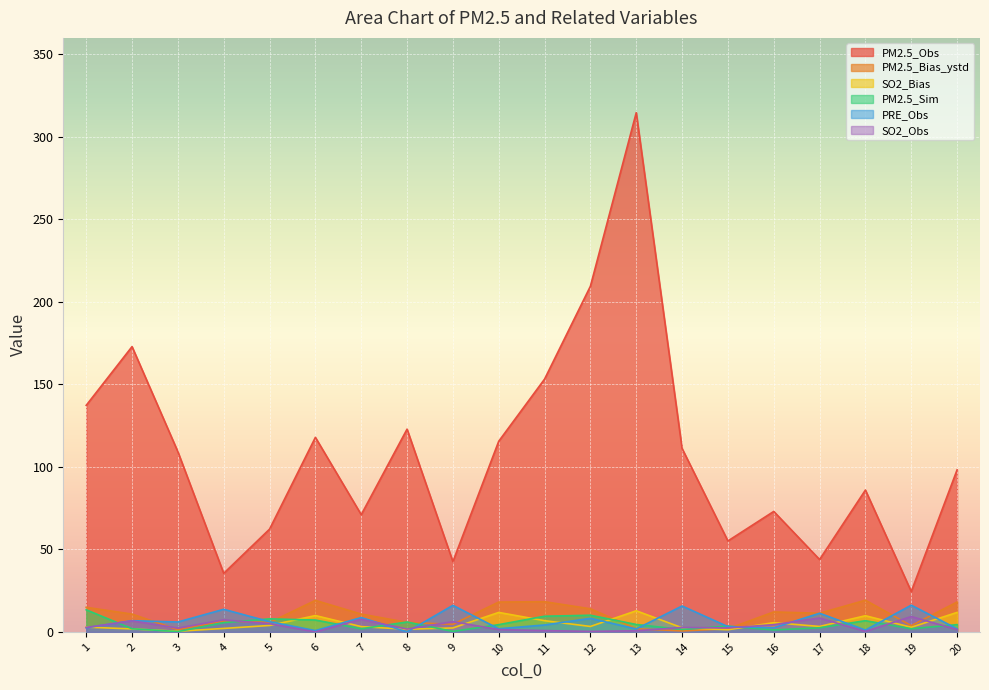

Where is the first local minimum for PRE_Obs?

3